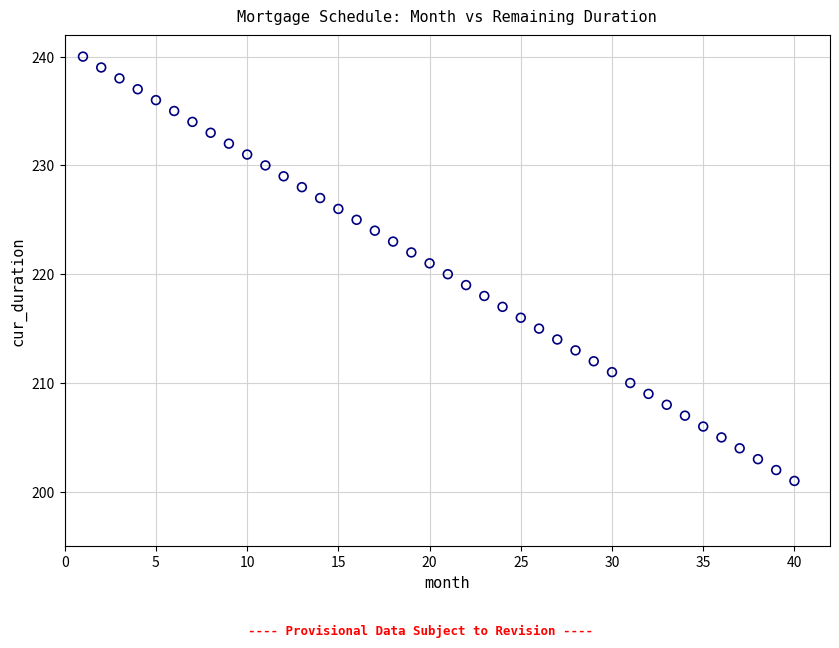

What is the range of X values (max minus min)?

39